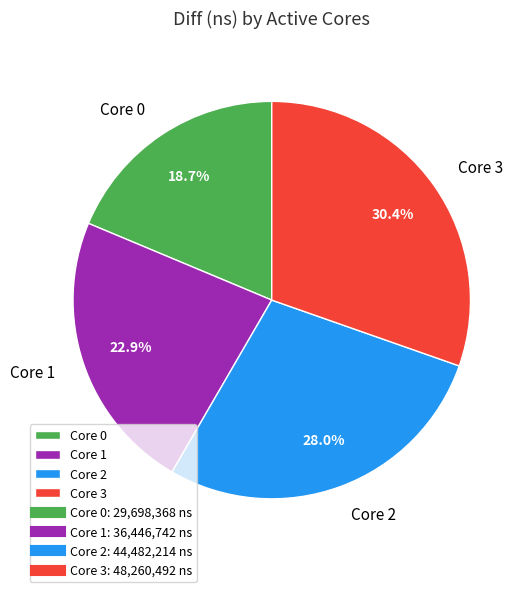

Does Core 3 represent more than half of the total?

No